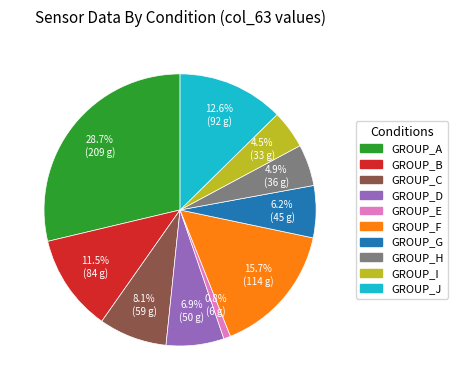

Does any single category account for the majority?

No